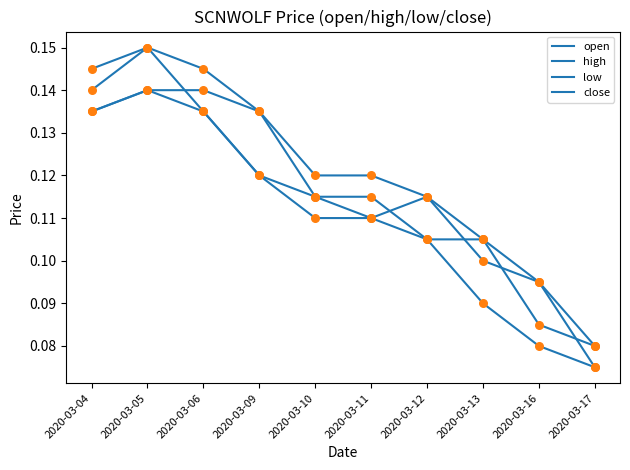

How many lines are shown in the chart?

4